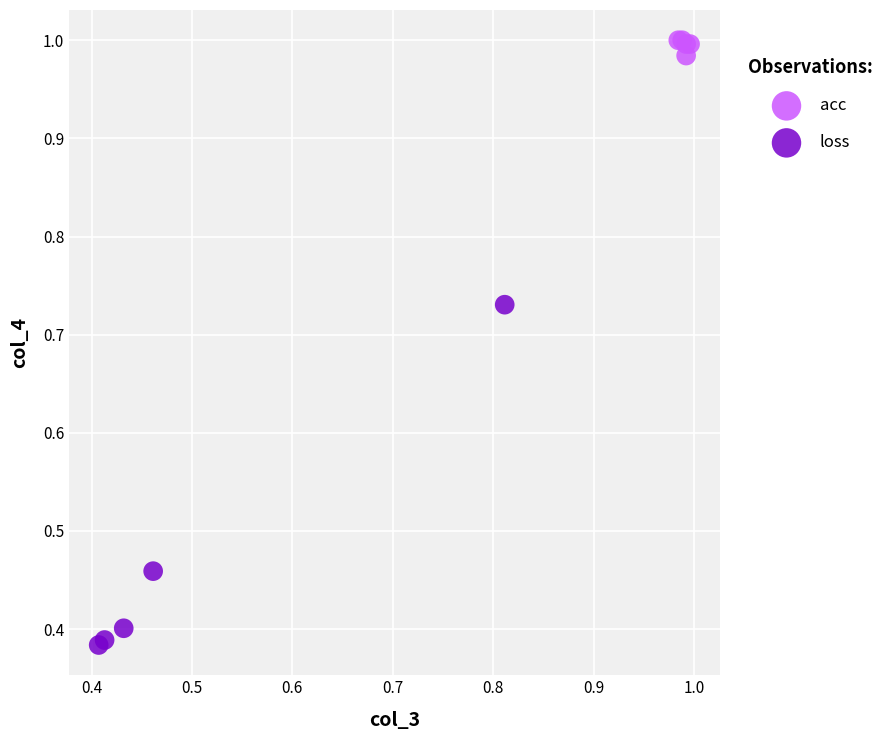

Which series reaches the maximum Y coordinate?

acc